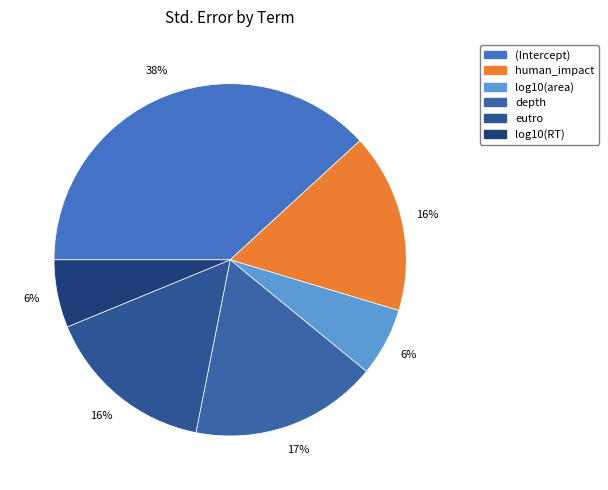

Does any single category account for the majority?

No